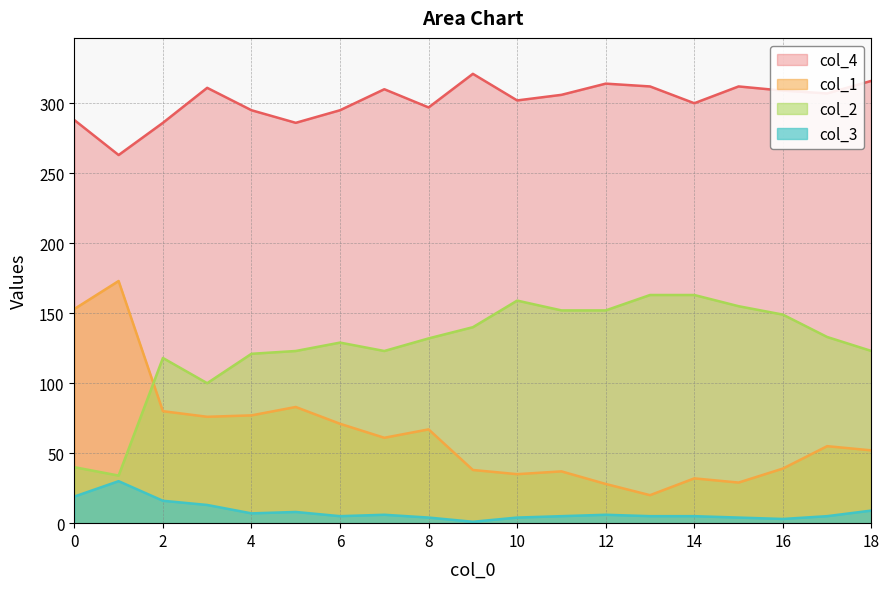

At how many categories does at least one series exceed 287?

16